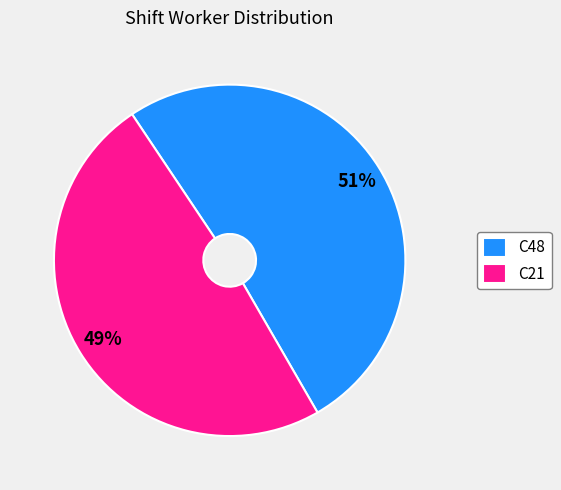

Approximately how many times larger is the value at C21 compared to C48?

1.0